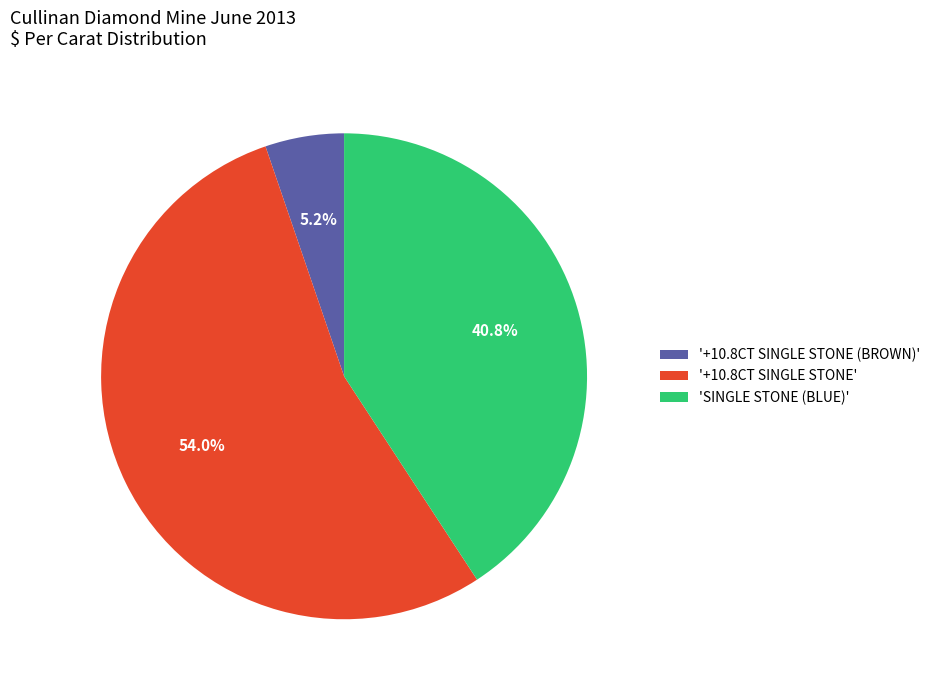

Which category has the smallest portion of the pie?

'+10.8CT SINGLE STONE (BROWN)'